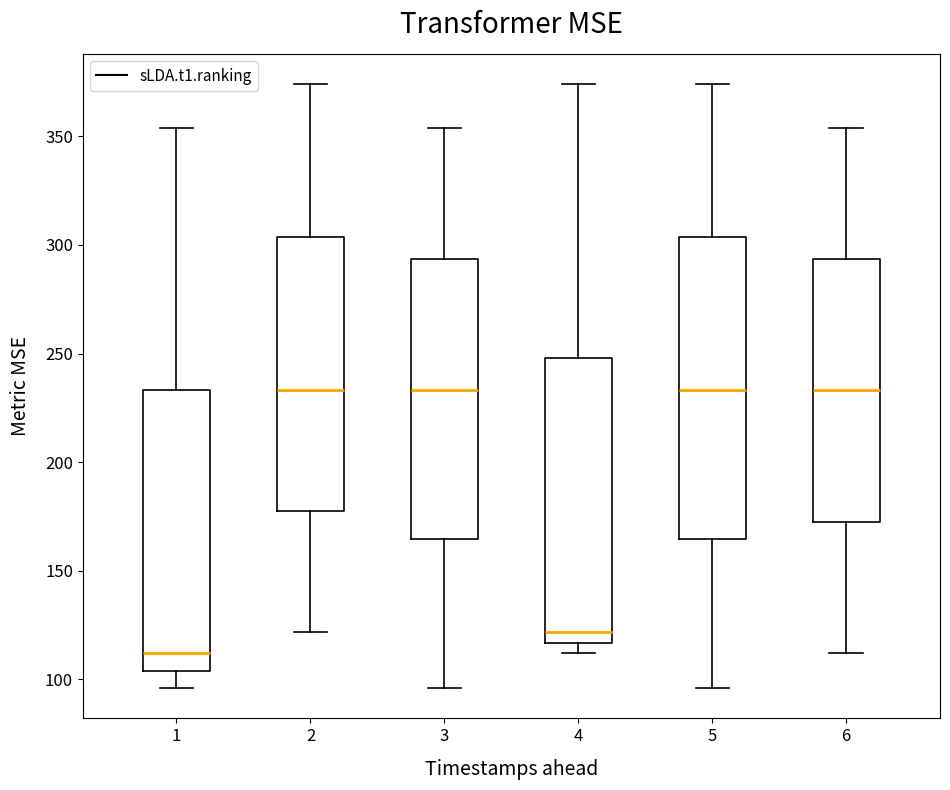

Reading left to right, transcribe this box plot: for each box, give where its median line is, the range the box spans, and where its two whiskers end, as read against the y-axis. The values are not printed on the chart, so give them approximately, as read against the axis.

1: median 110, box 105 to 235, whiskers 95 to 355
2: median 235, box 180 to 305, whiskers 120 to 375
3: median 235, box 165 to 295, whiskers 95 to 355
4: median 120, box 115 to 250, whiskers 110 to 375
5: median 235, box 165 to 305, whiskers 95 to 375
6: median 235, box 175 to 295, whiskers 110 to 355